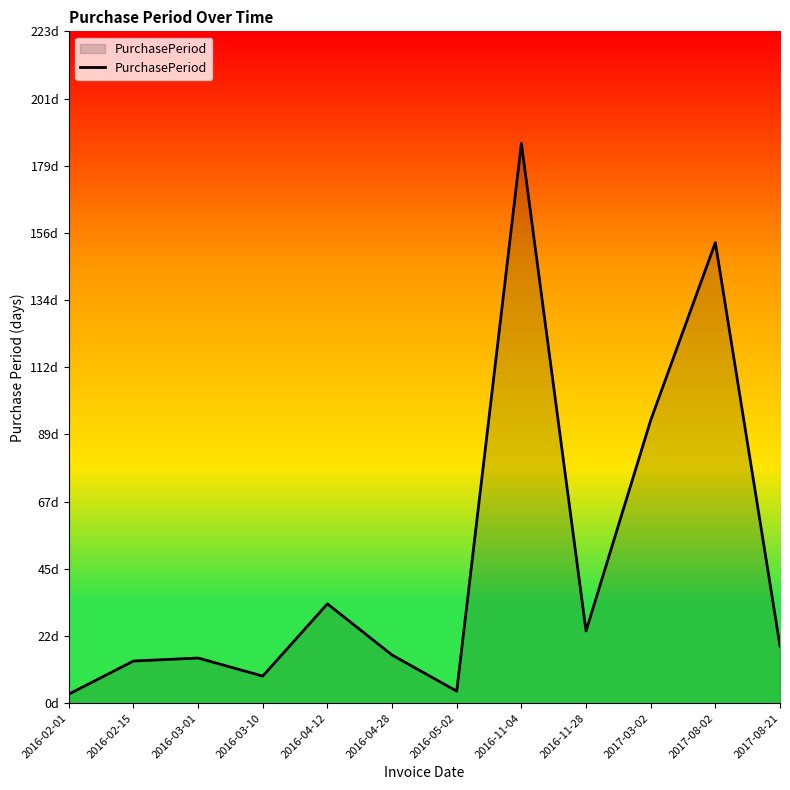

Does the chart have visible grid lines?

No